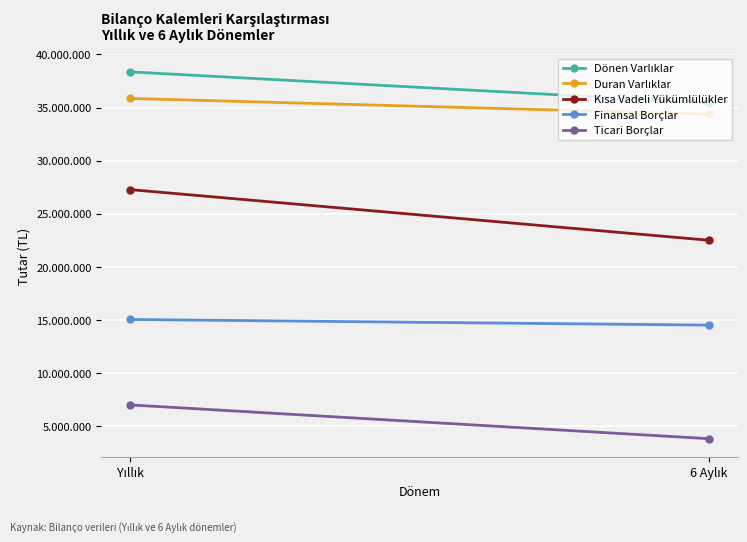

What is the minimum value shown in the chart?

3807868